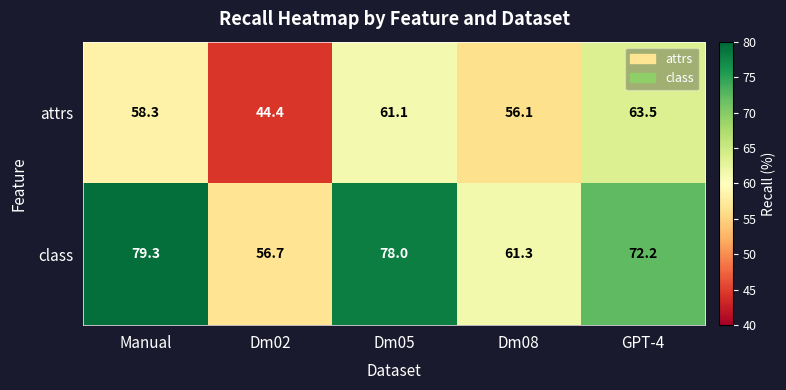

True or false: attrs has a value of 14.5 at Manual.

False